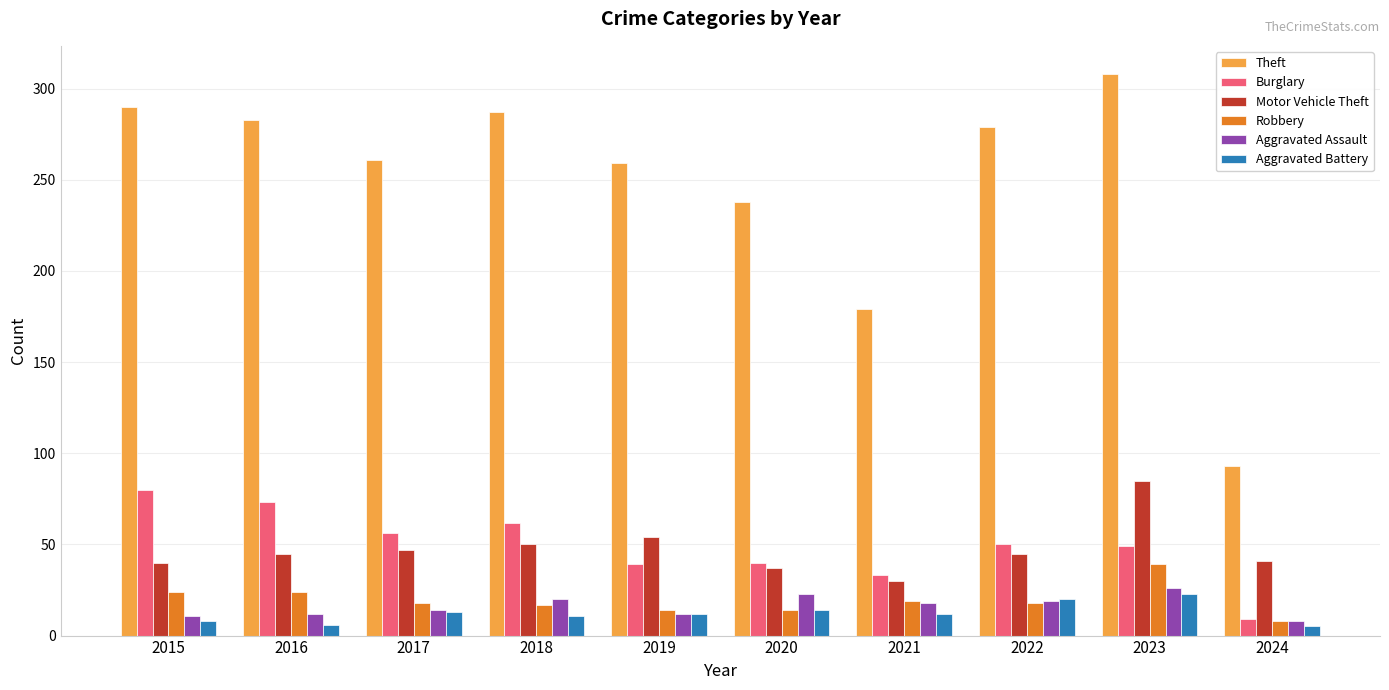

Does the chart contain stacked bars?

No